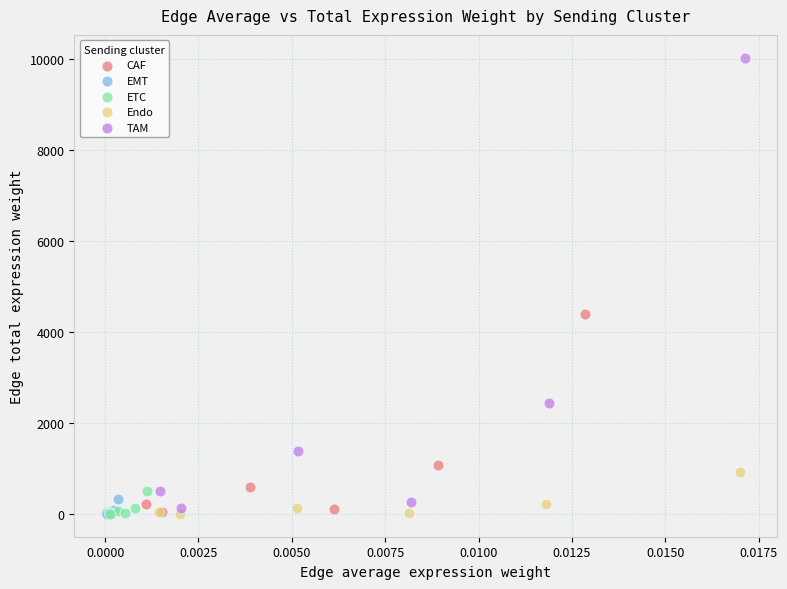

Which series has the widest spread of Y values?

TAM